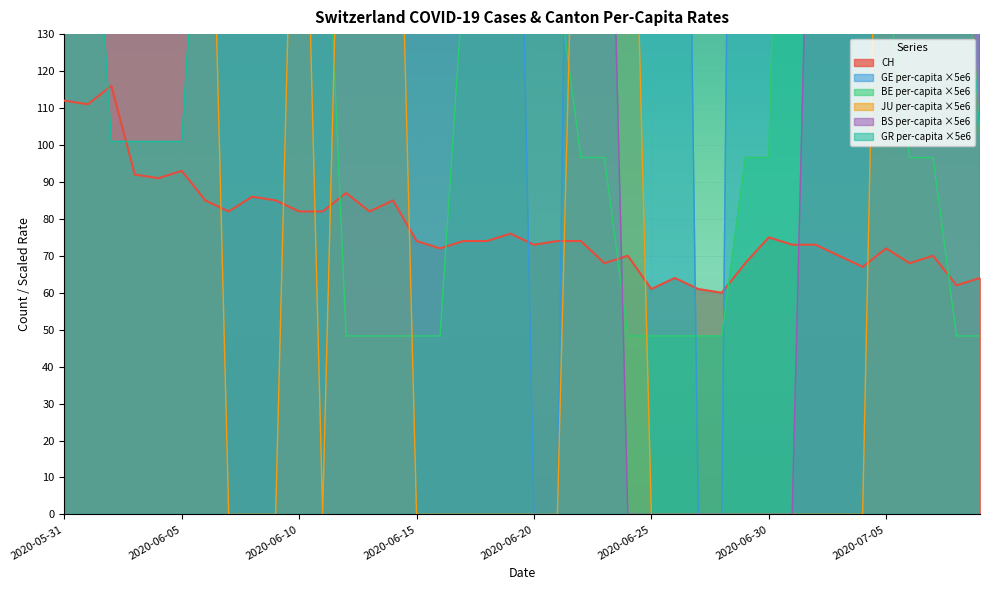

Between 2020-06-04 and 2020-06-10, which series saw the biggest shift?

BS_pc